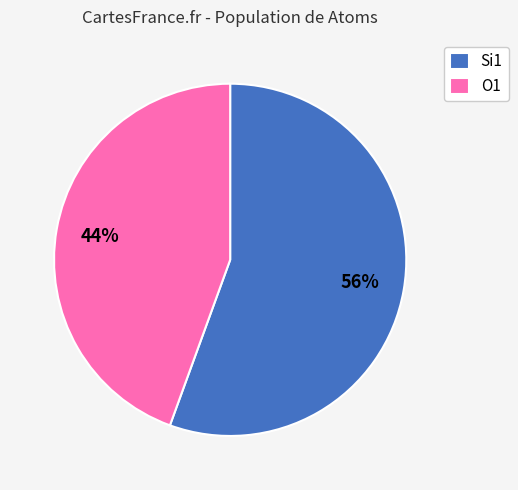

Rank the categories by value from highest to lowest.

Si1, O1